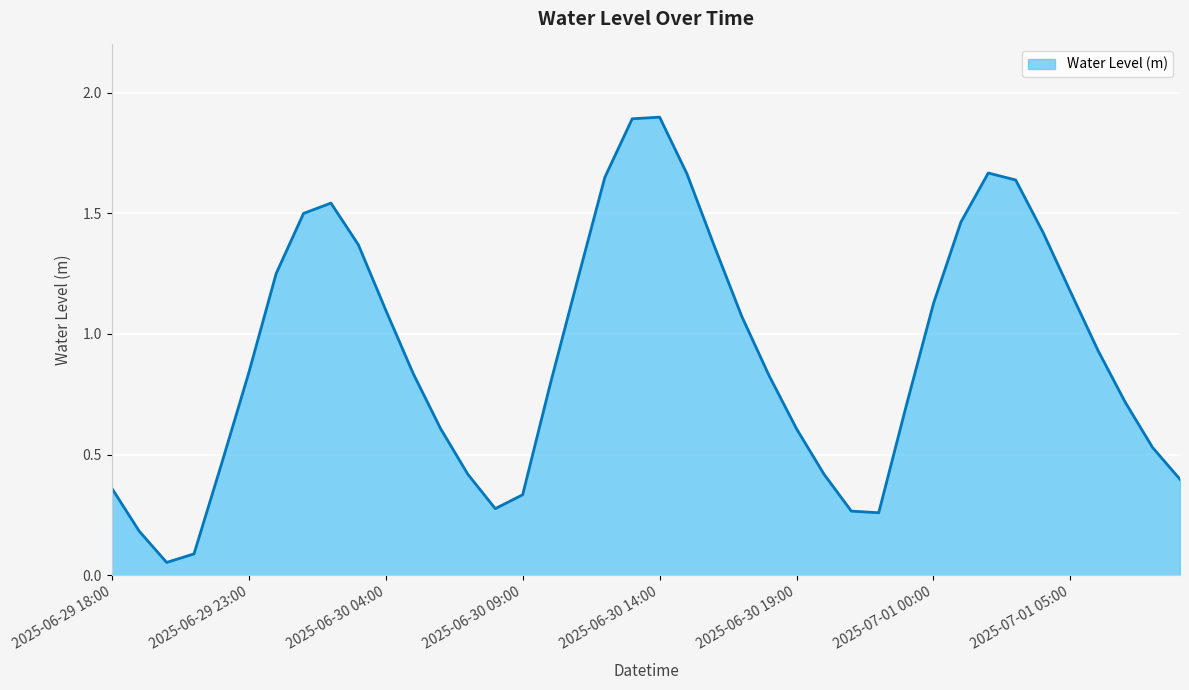

What is the maximum value shown in the chart?

1.9